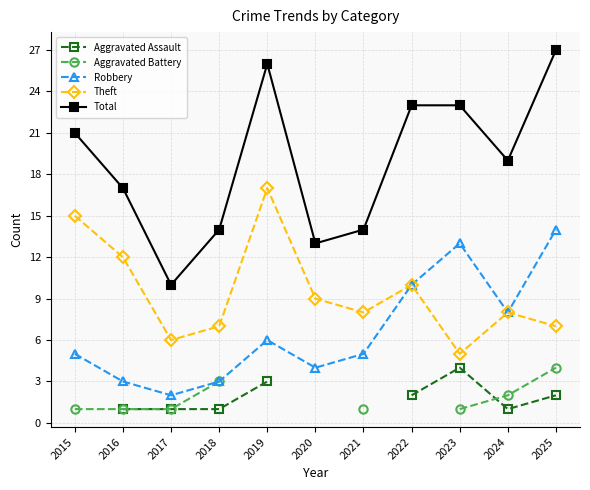

How many interior local peaks does the Aggravated Assault series have?

1